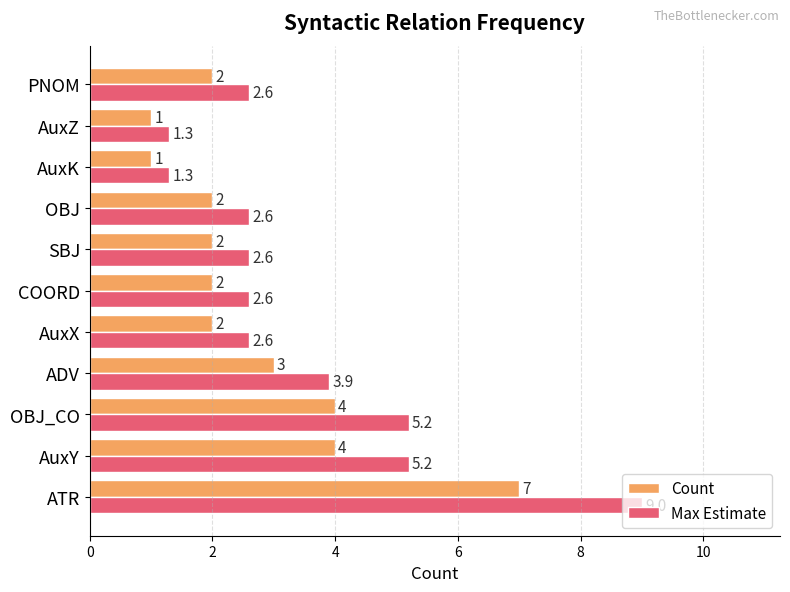

What is the sum of all Max Estimate values?

38.9